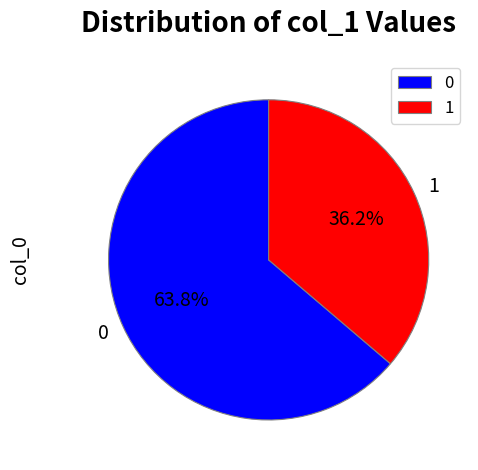

What is the smallest slice in the pie chart?

1